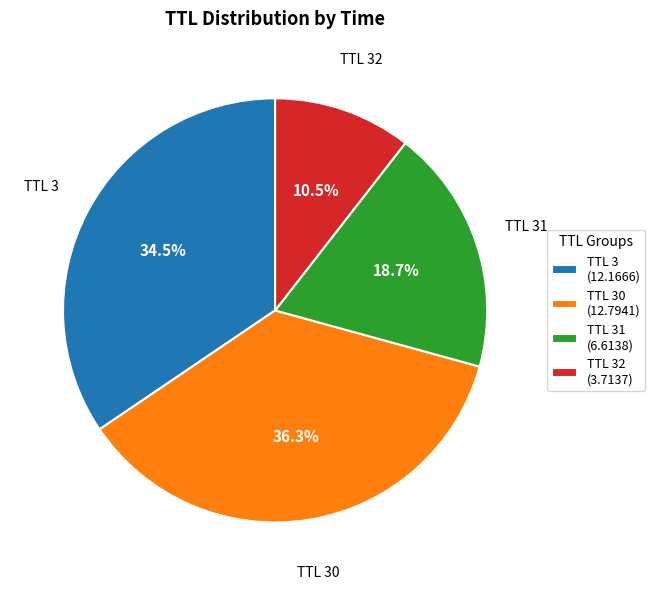

Is there a majority slice in this chart?

No